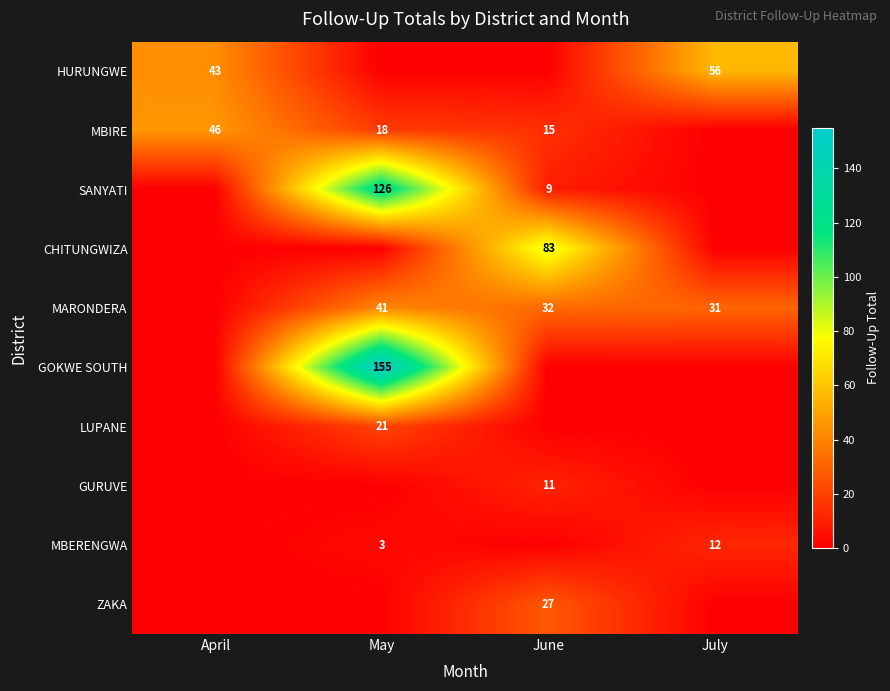

At which category is the sum across all series the highest?

May